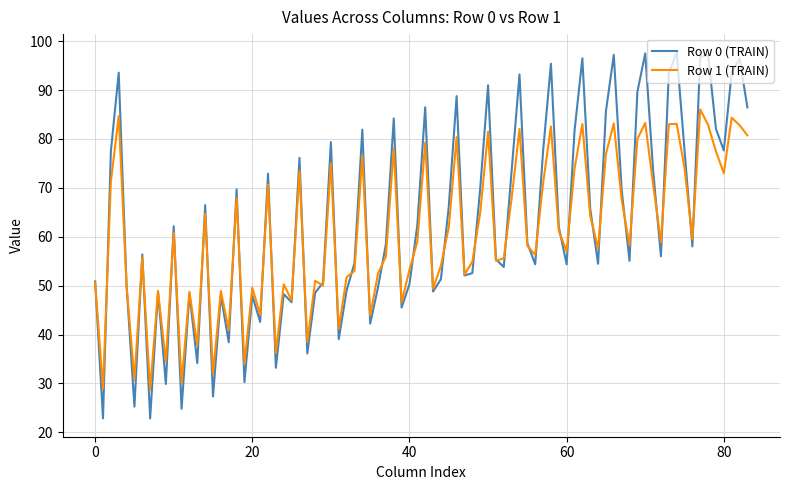

What is the highest value of the Row 1 (TRAIN) series?

86.1